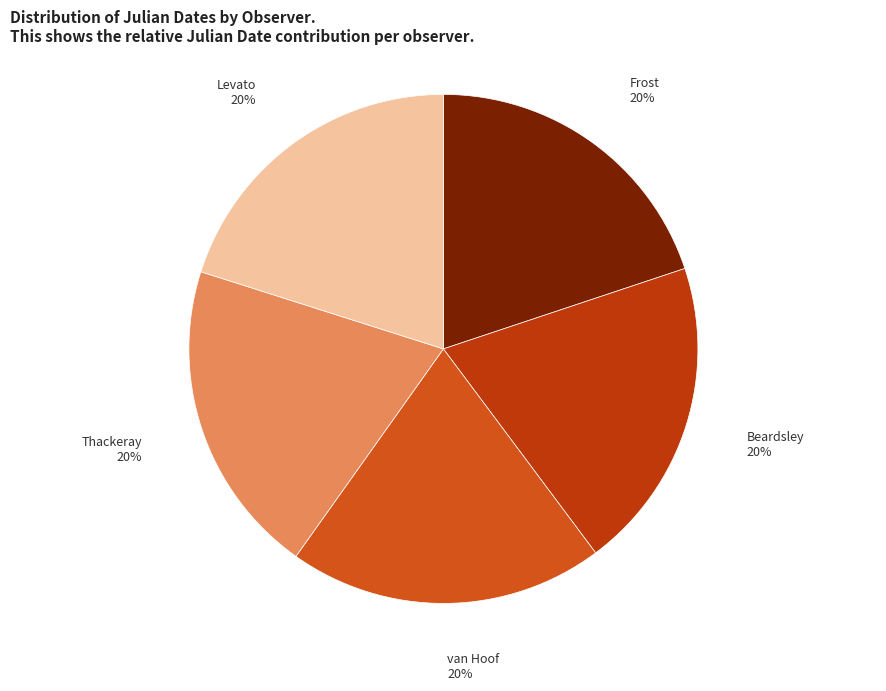

What percentage is the Beardsley slice, to the nearest percent?

20%